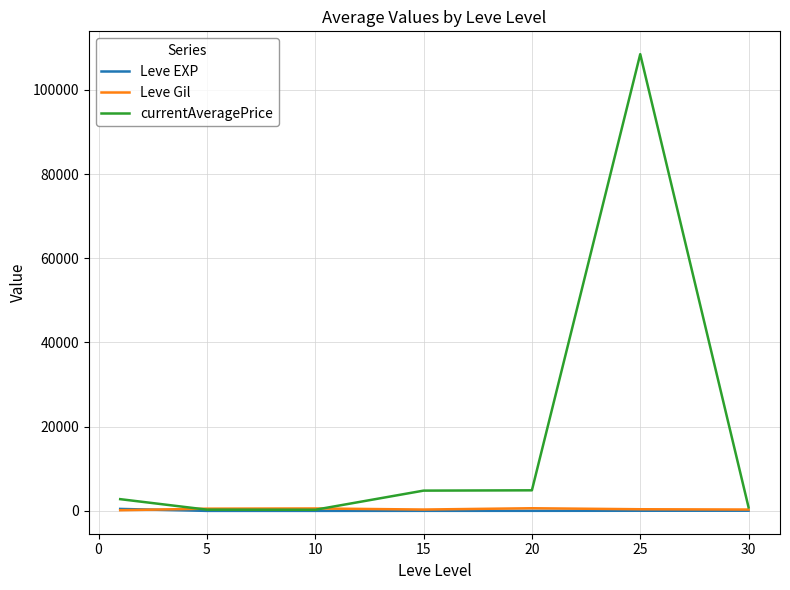

Which series has the largest total across all categories?

currentAveragePrice